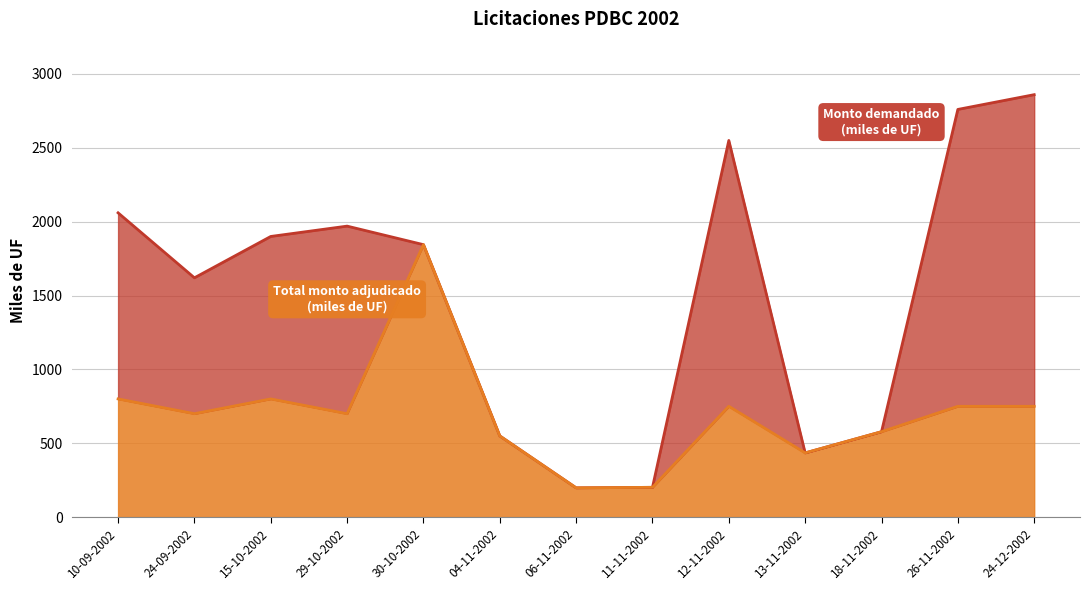

Is the value of Monto demandado (miles de UF) at 26-11-2002 greater than the value of Total monto adjudicado (miles de UF) at 24-09-2002?

Yes